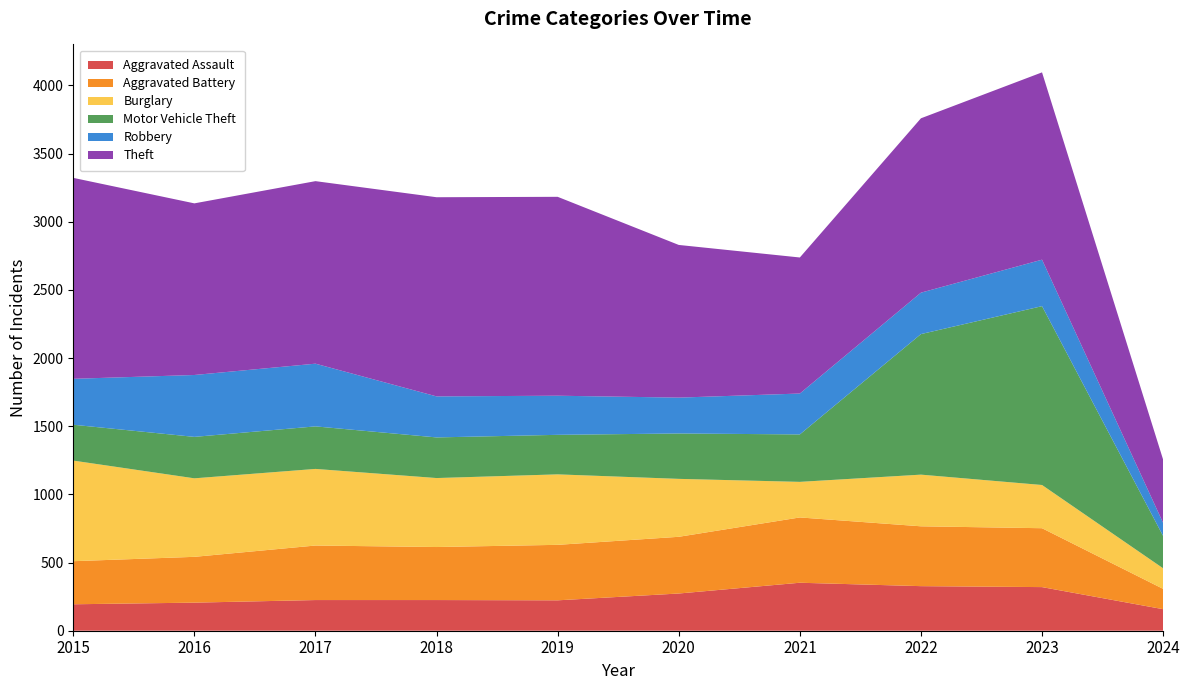

Reading left to right, extract all data points from this chart.

Aggravated Assault: 194	206	225	225	223	273	352	327	320	158
Aggravated Battery: 316	336	400	389	407	416	479	439	432	149
Burglary: 738	576	562	506	517	425	261	379	317	151
Motor Vehicle Theft: 263	304	312	298	290	333	348	1031	1312	237
Robbery: 337	454	460	301	287	263	300	304	341	96
Theft: 1474	1259	1339	1461	1459	1120	998	1279	1374	464